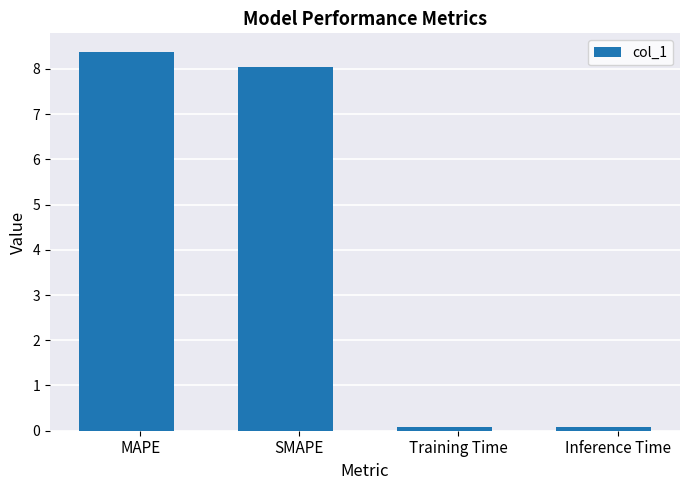

What is the change in value from SMAPE to Inference Time?

-8.0